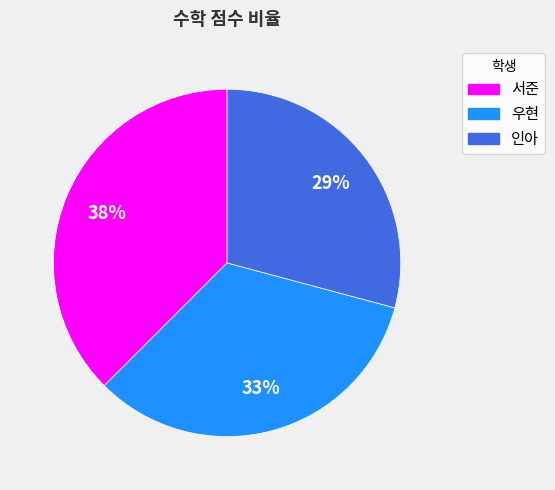

Which slice is the smallest?

인아